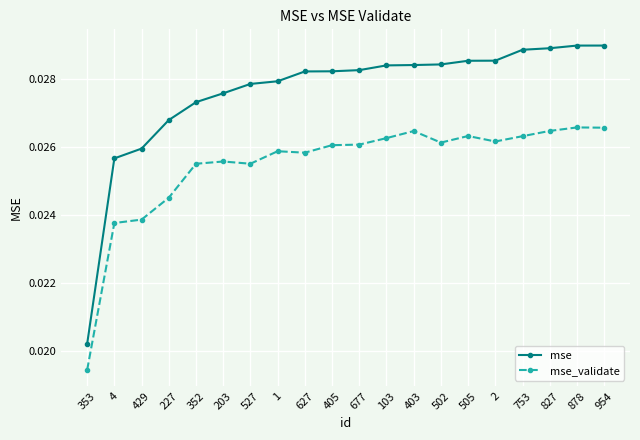

How many mse_validate values are between 0 and 1?

20